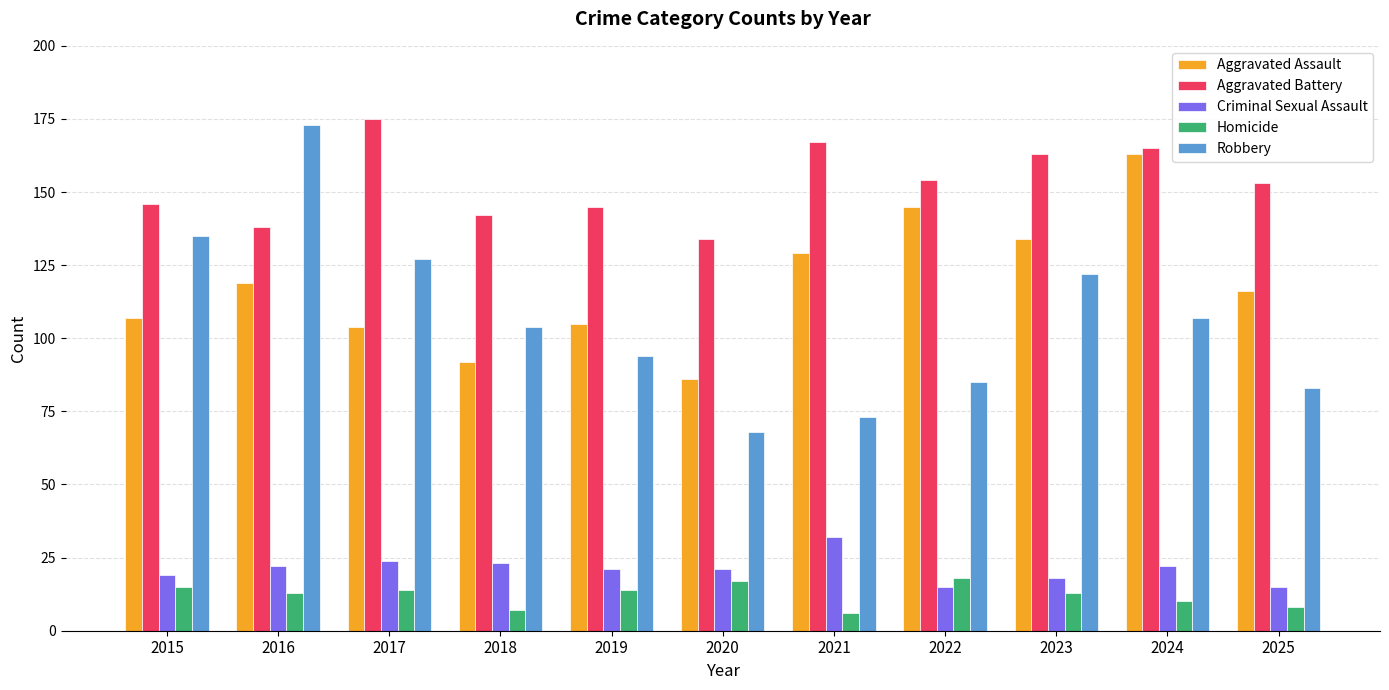

Which series has the widest spread of values?

Robbery